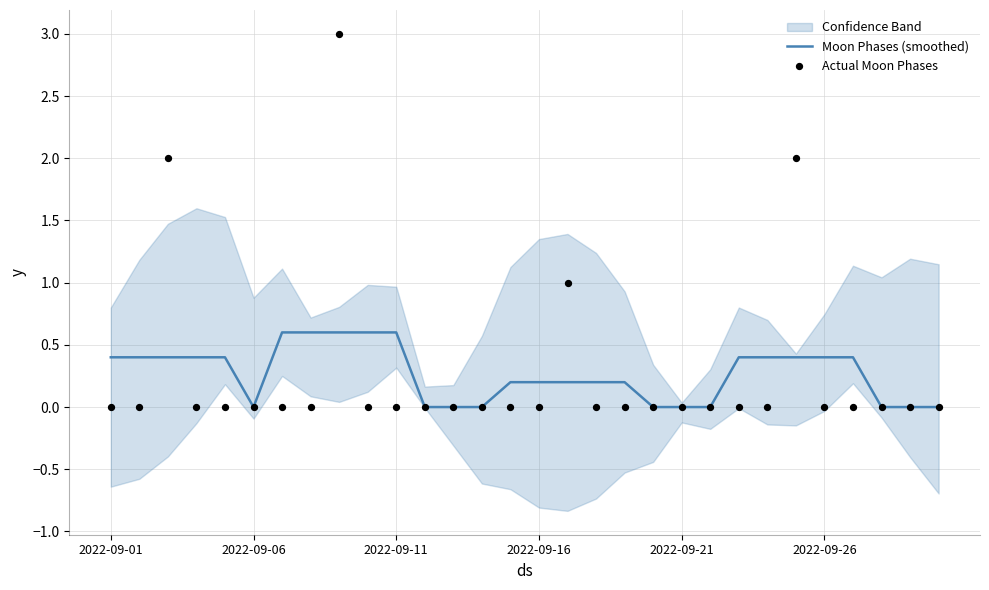

What are all the series names shown in the legend?

Moon Phases (smoothed), Actual Moon Phases